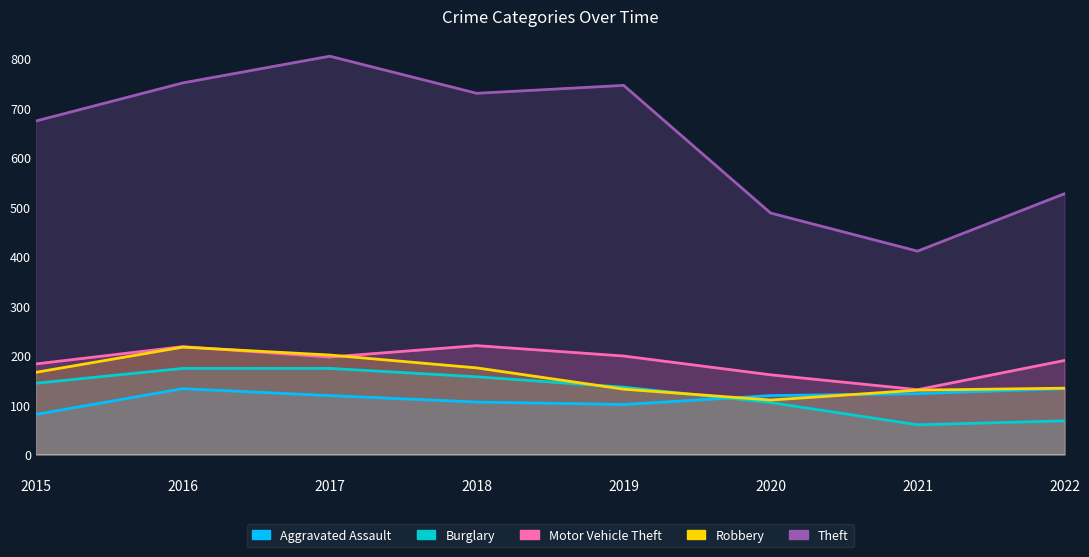

Rank the series at 2017 from lowest to highest value.

Aggravated Assault, Burglary, Motor Vehicle Theft, Robbery, Theft